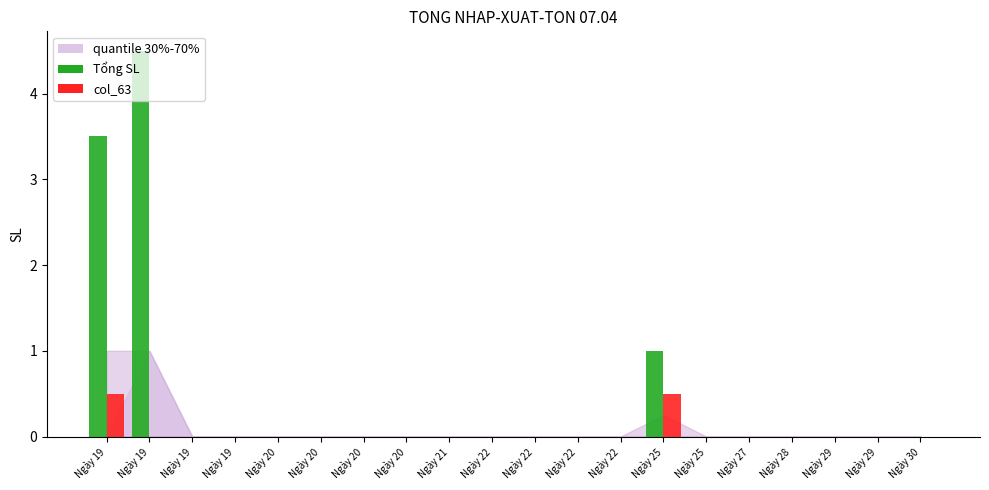

The col_63 (red) series shows 0.3 at Ngày 20. True or false?

False